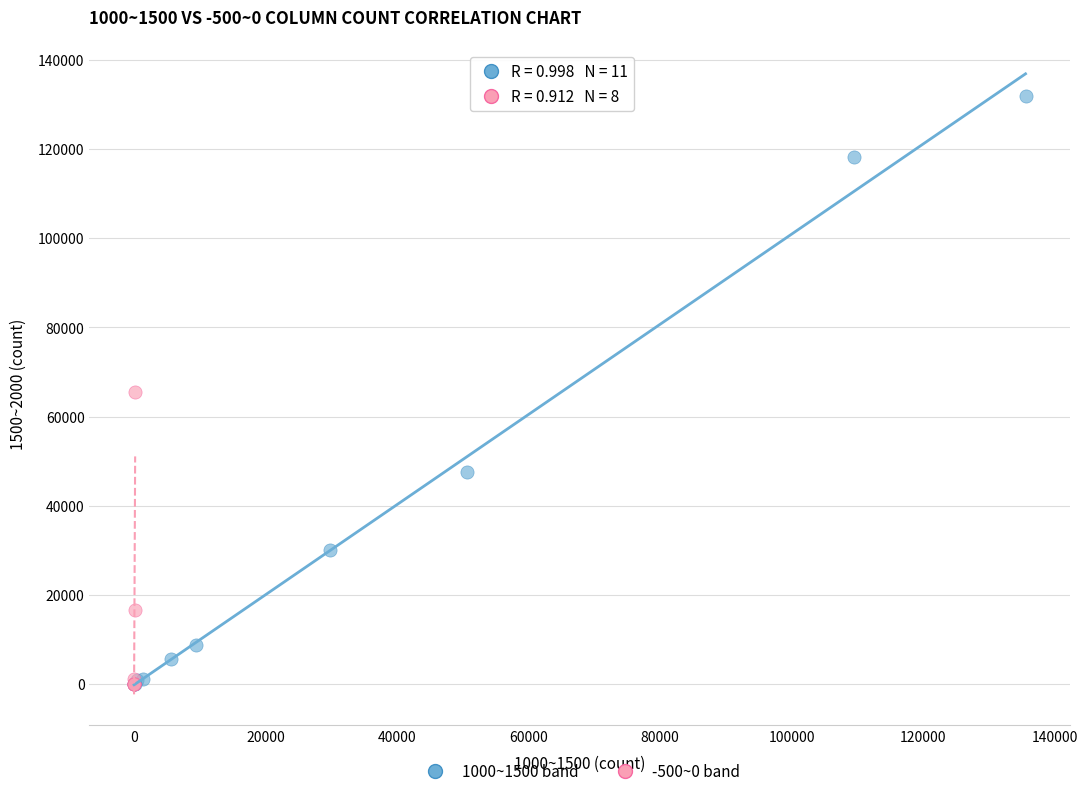

Which series has the widest spread of Y values?

1000~1500 band